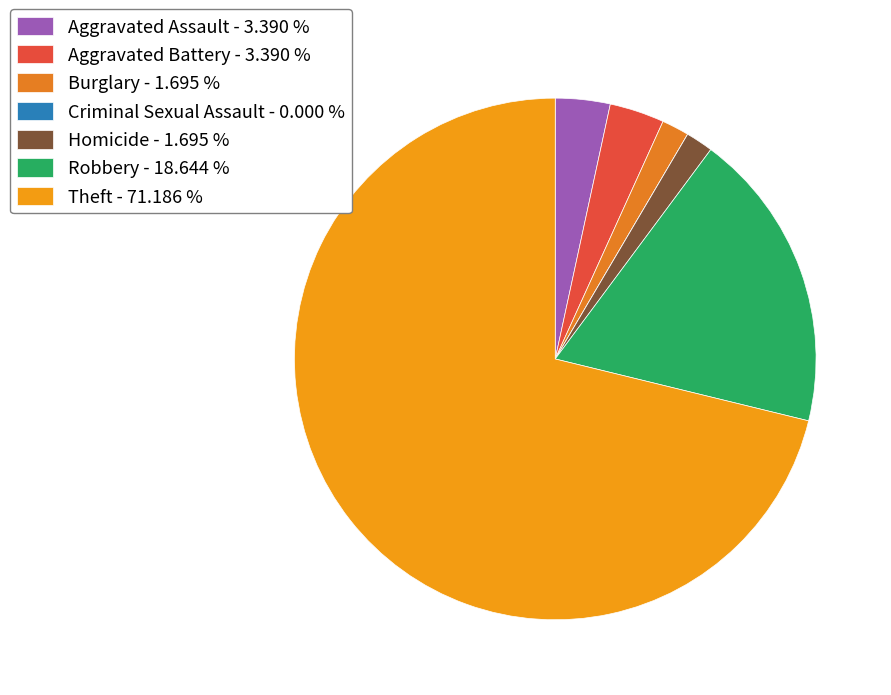

To the nearest percent, what is the difference between the largest and smallest slice percentages?

71%